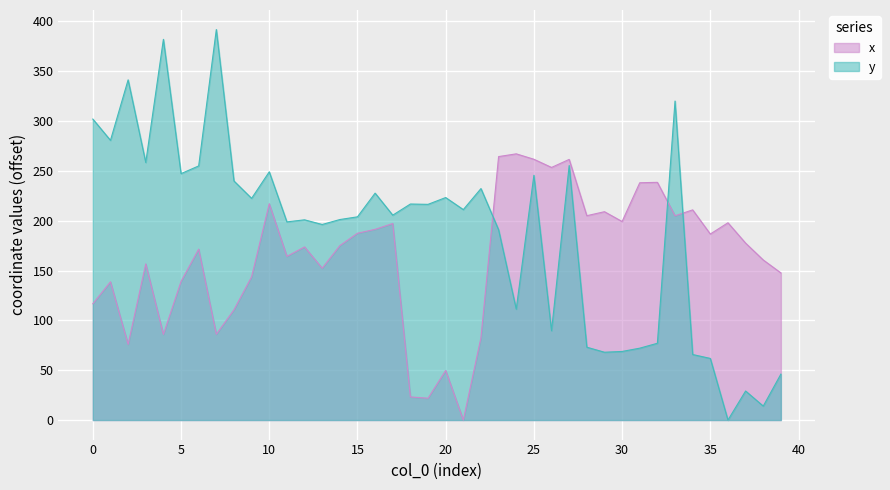

After their last crossing, which series has the higher values: y or x?

x